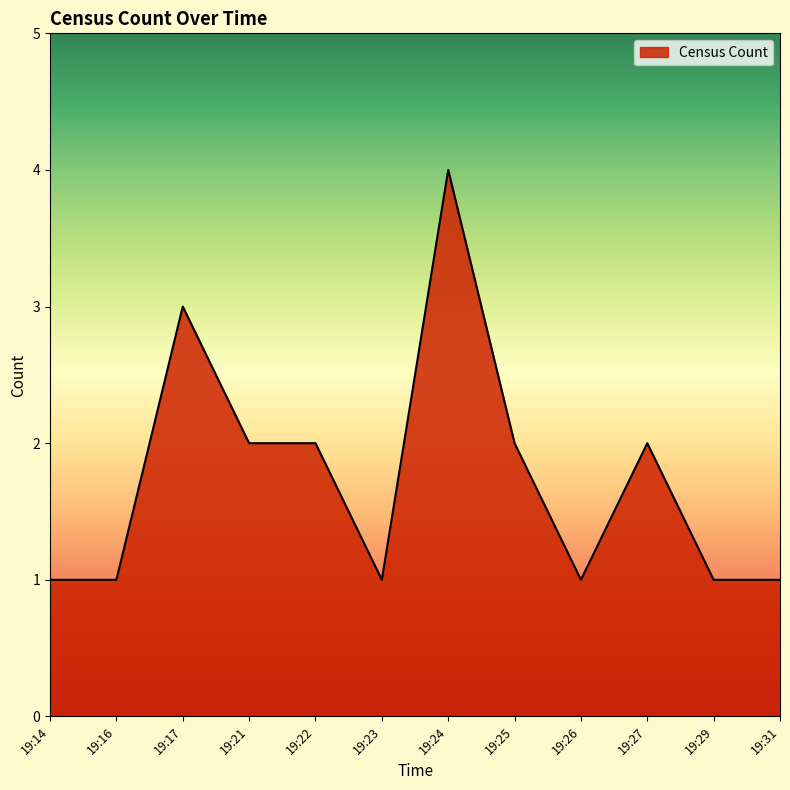

How many distinct data groups are displayed?

1